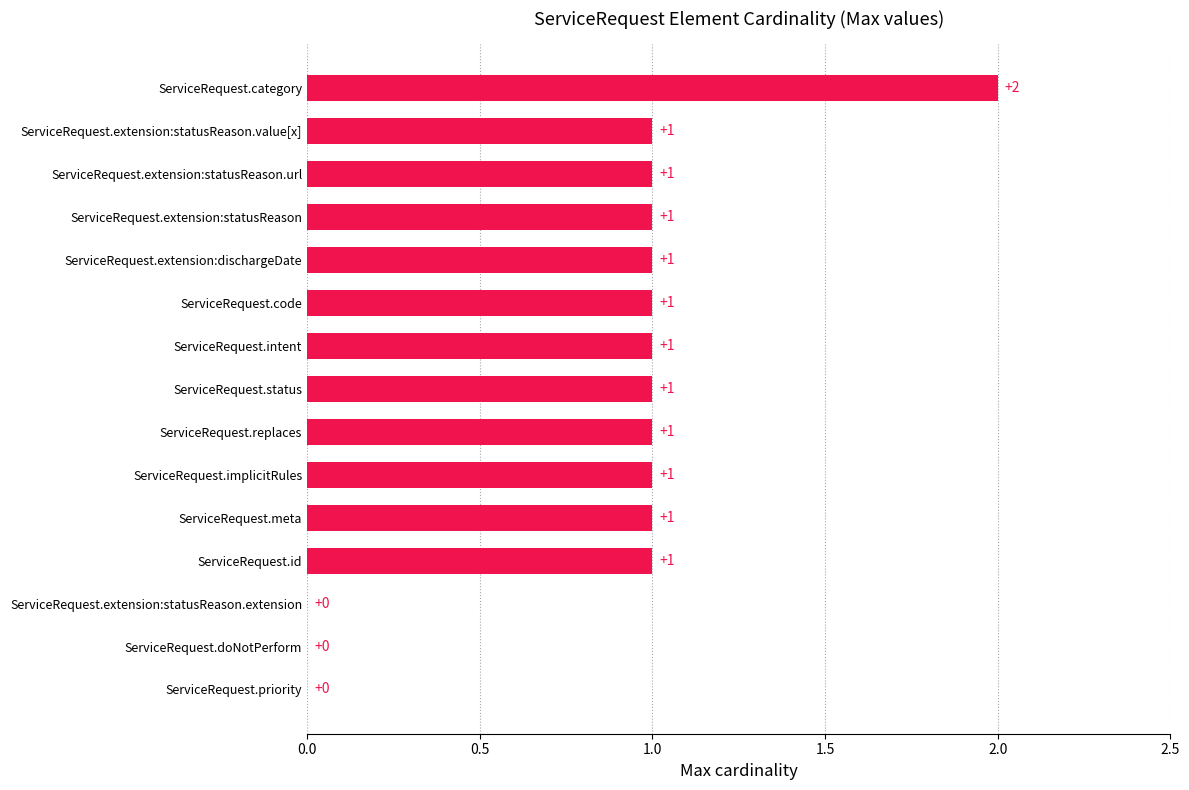

What is the ratio of the value at ServiceRequest.replaces to the value at ServiceRequest.code?

1.0